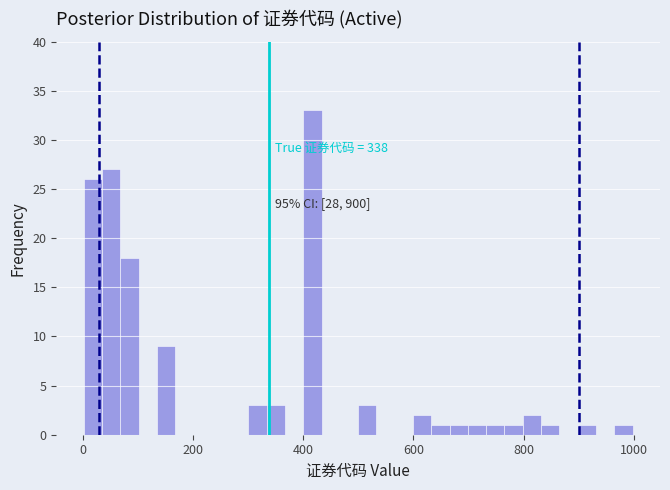

Around what value on the x-axis is the tallest bar? Give the approximate position of its centre, as read against the axis.

420